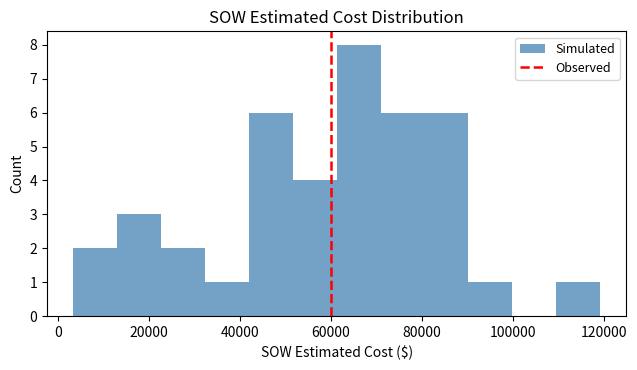

Reading left to right, transcribe this chart: for each bar, give the range it covers on the x-axis and its height. Neither the bar edges nor the heights are printed on the chart, so give them approximately, as read against the axes.

4000 to 14000: 2
14000 to 22000: 3
22000 to 32000: 2
32000 to 42000: 1
42000 to 52000: 6
52000 to 62000: 4
62000 to 70000: 8
70000 to 80000: 6
80000 to 90000: 6
90000 to 100000: 1
100000 to 110000: 0
110000 to 120000: 1